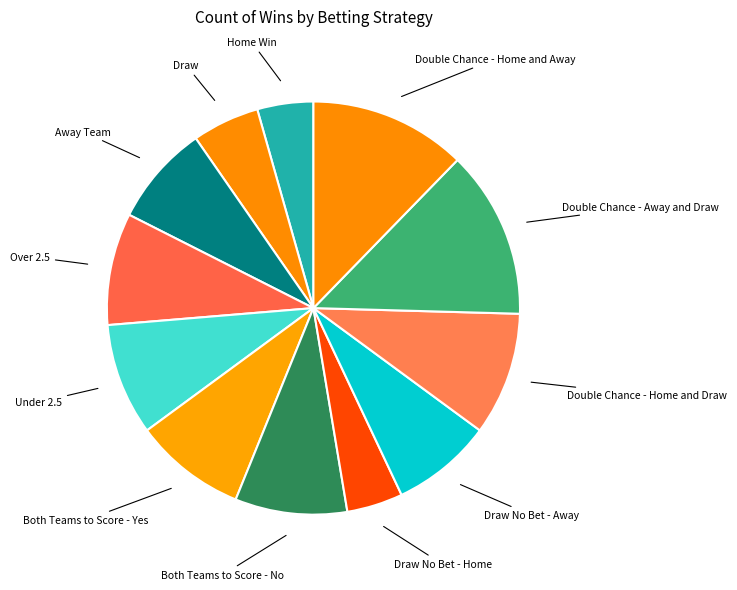

Is it true that Both Teams to Score - Yes is 2% of the pie?

False